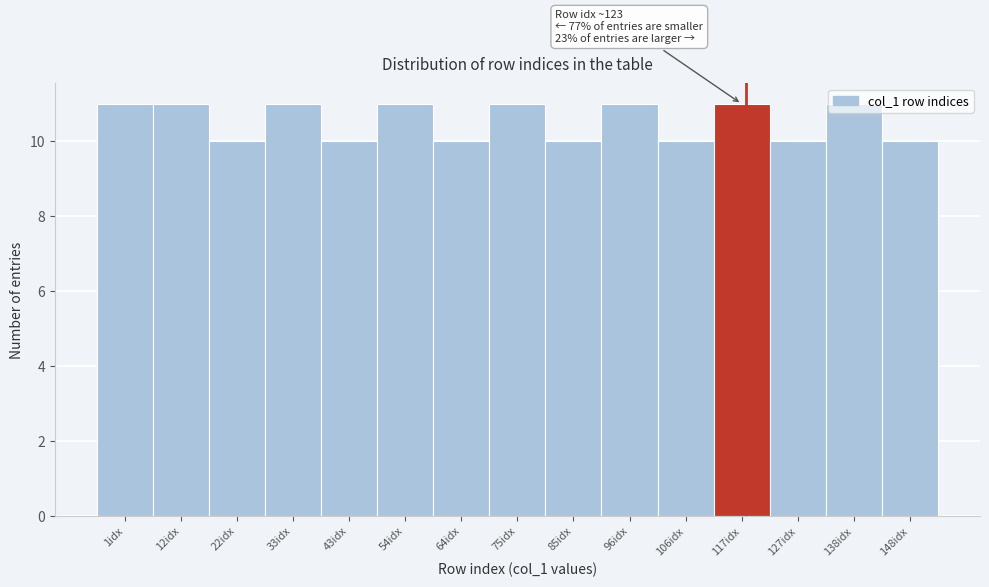

What is the label of the 14th bar from the right?

12idx